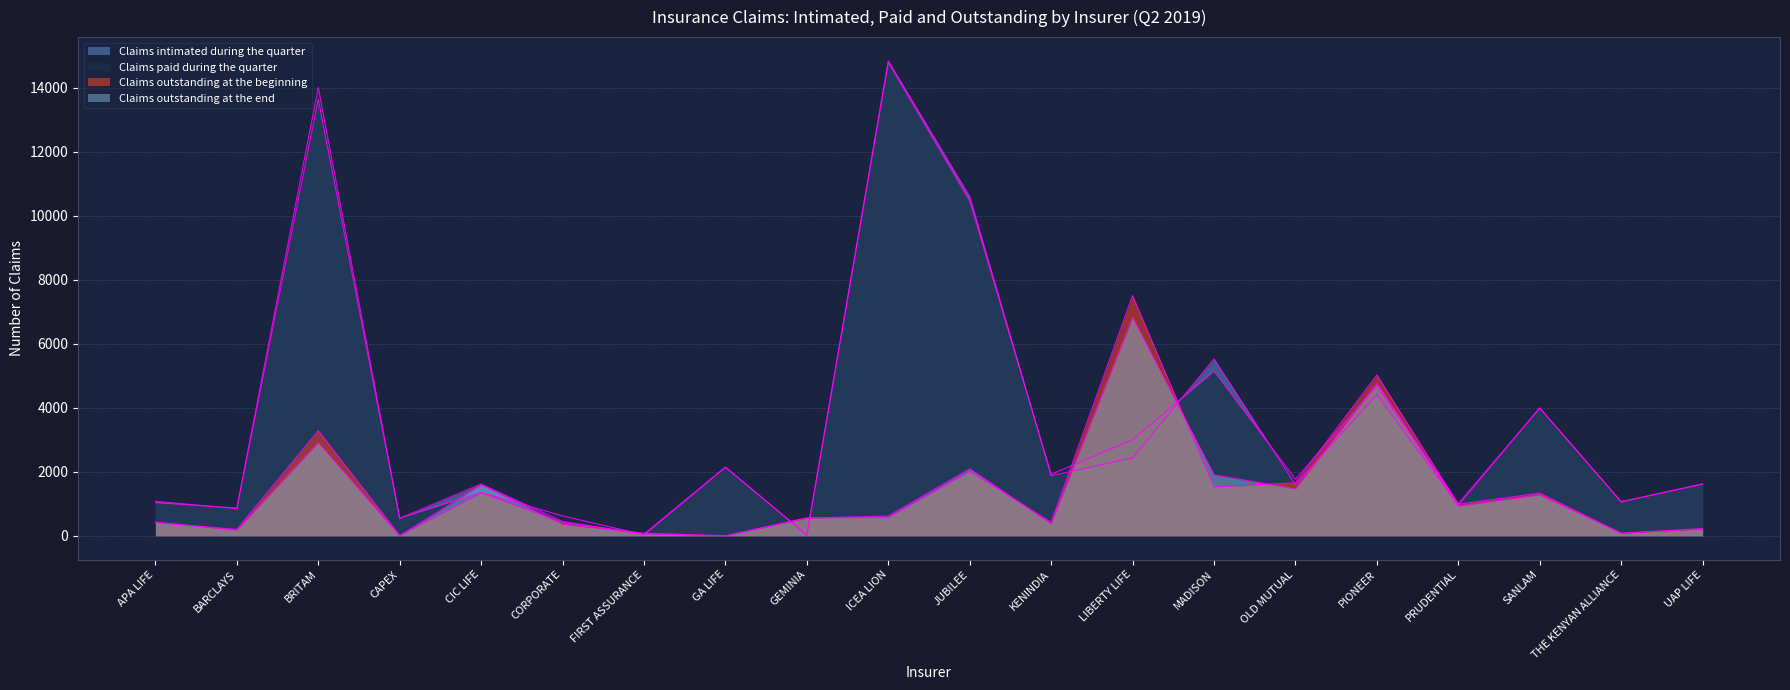

What is the spread (max minus min) of values at SANLAM?

2714